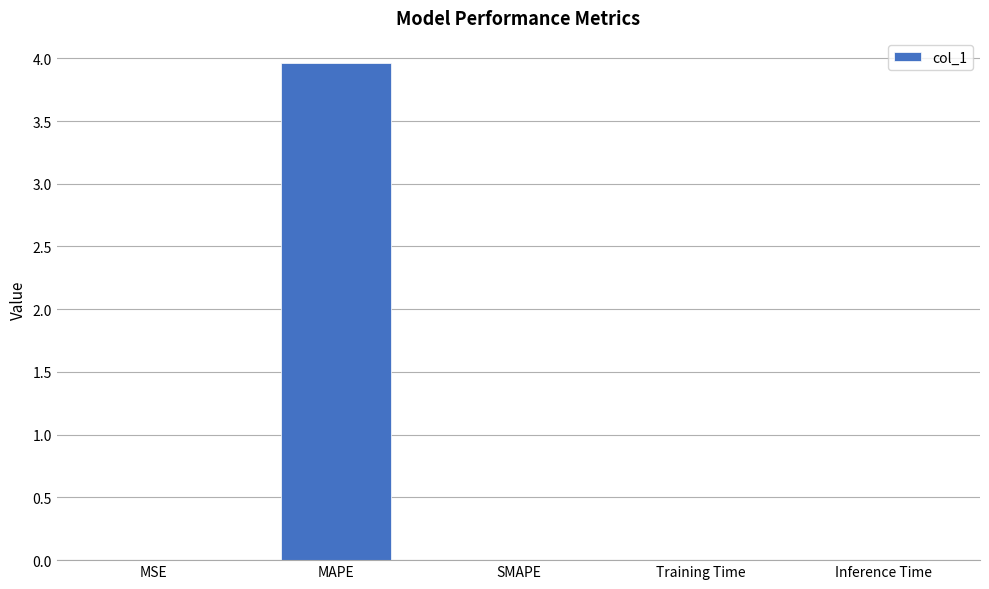

What is the maximum value shown in the chart?

4.0